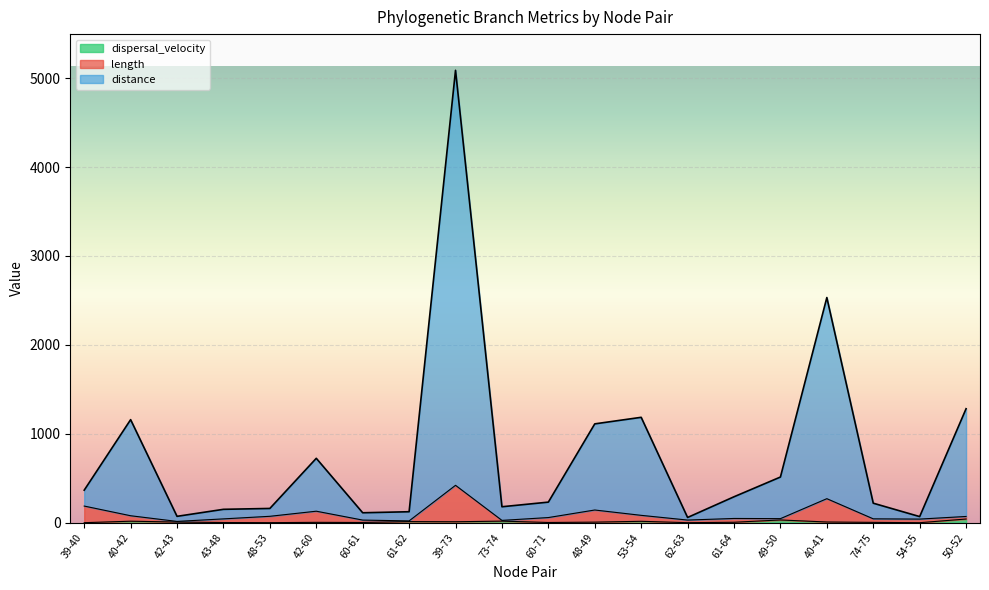

At which category does the chart reach its peak across all series?

39-73